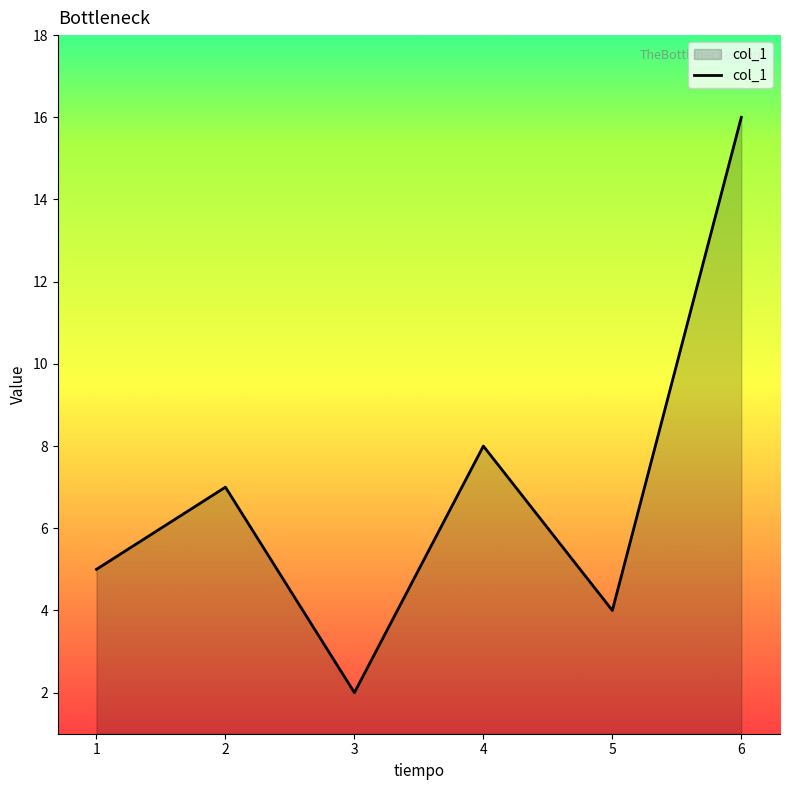

Is it true that the value at 2 is 12?

False